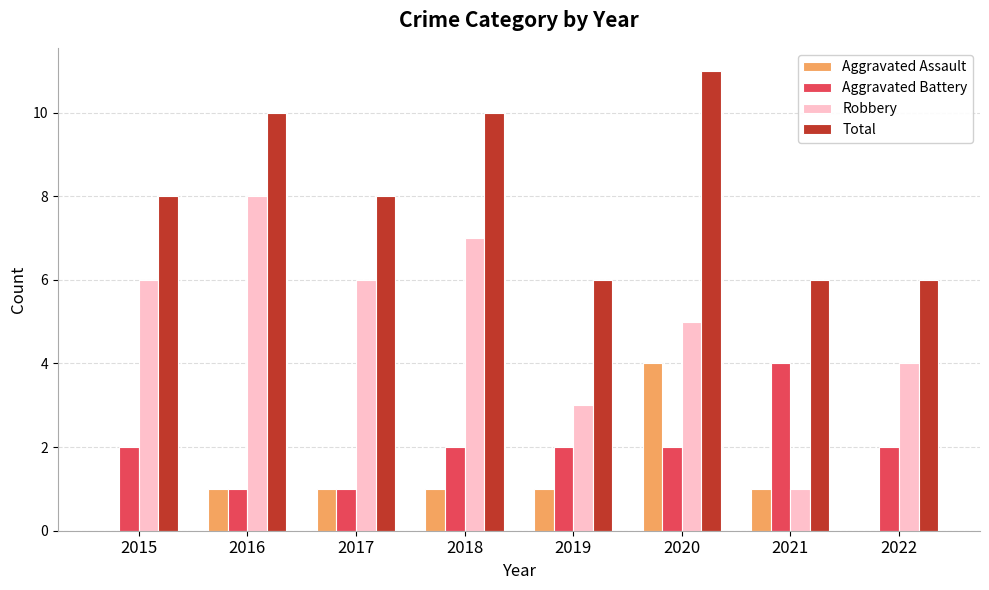

What is the average value of the Total series?

8